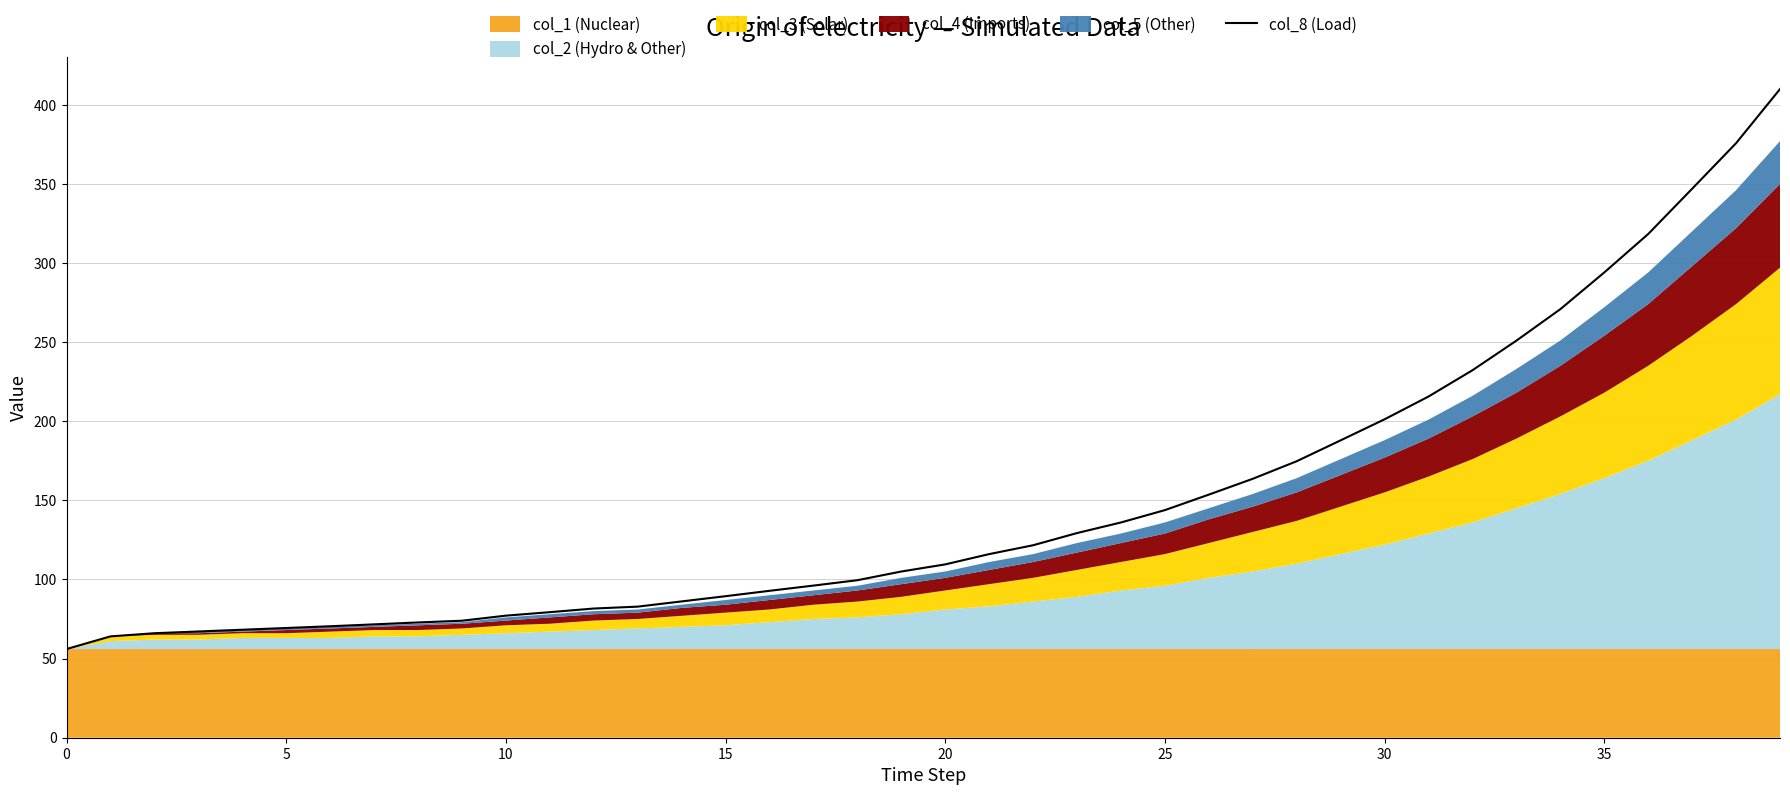

What is the average value?

148.1